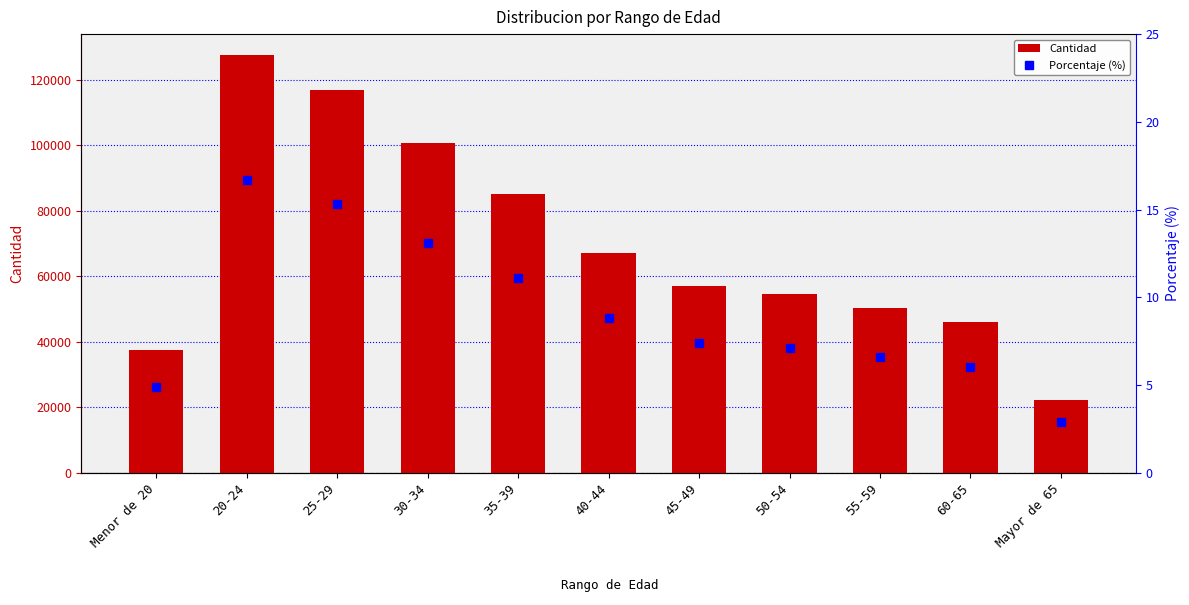

Reading right to left, transcribe all the data shown in this chart.

Cantidad: 22135.0	45859.0	50171.0	54445.0	56893.0	66960.0	85001.0	100511.0	116729.0	127497.0	37560.0
Porcentaje (%): 2.9	6.0	6.6	7.1	7.4	8.8	11.1	13.1	15.3	16.7	4.9